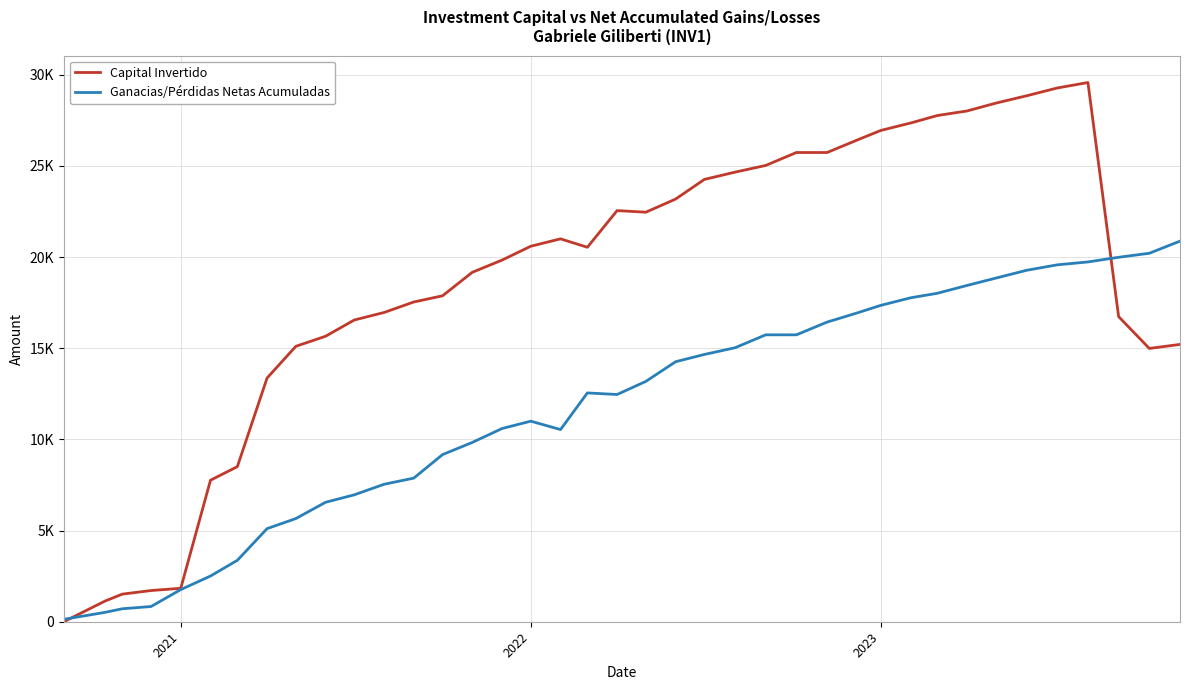

What are all the series names shown in the legend?

Capital Invertido, Ganacias/Pérdidas Netas Acumuladas